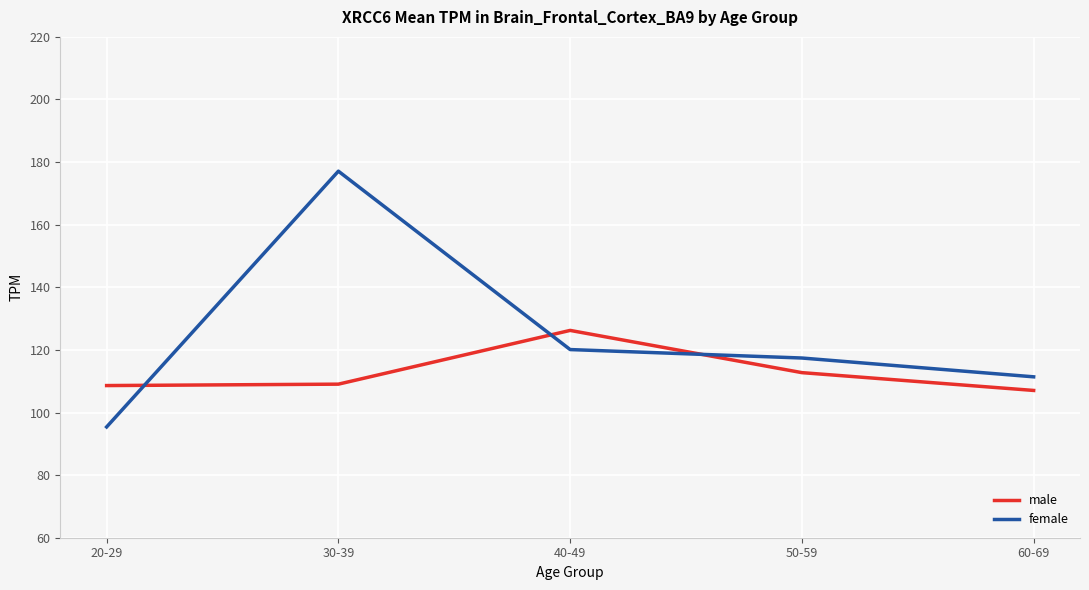

Where do male and female first cross each other?

20-29 and 30-39